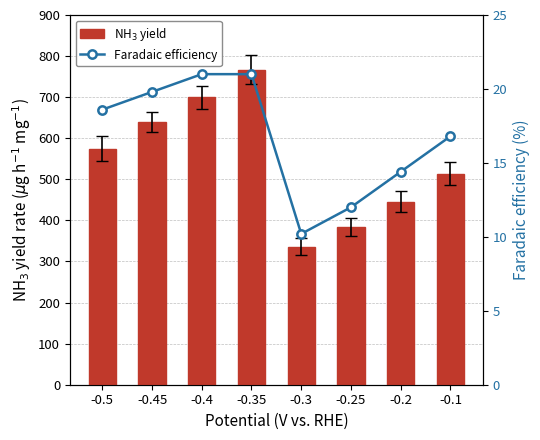

What is the label of the 7th bar from the left?

-0.2